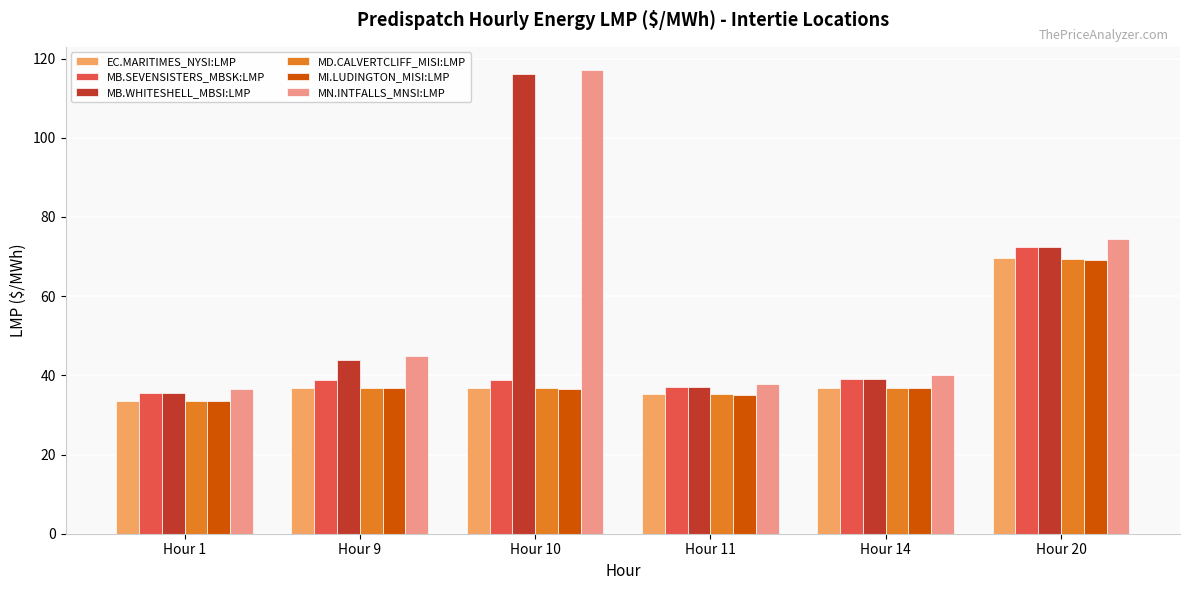

What is the minimum value for MB.WHITESHELL_MBSI:LMP?

35.5